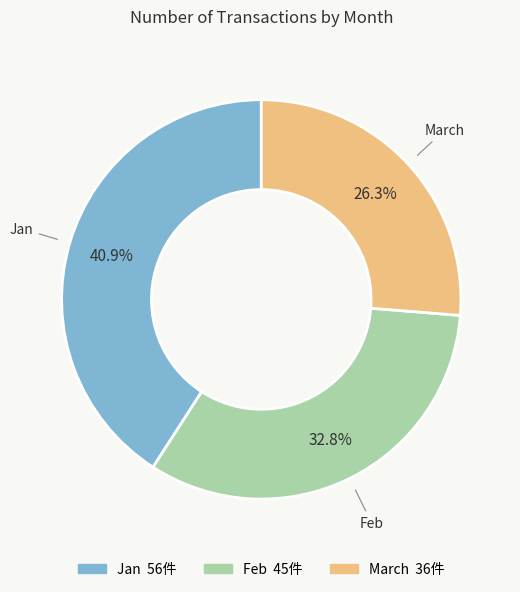

Combined, what portion of the pie is March and Jan?

67.2%